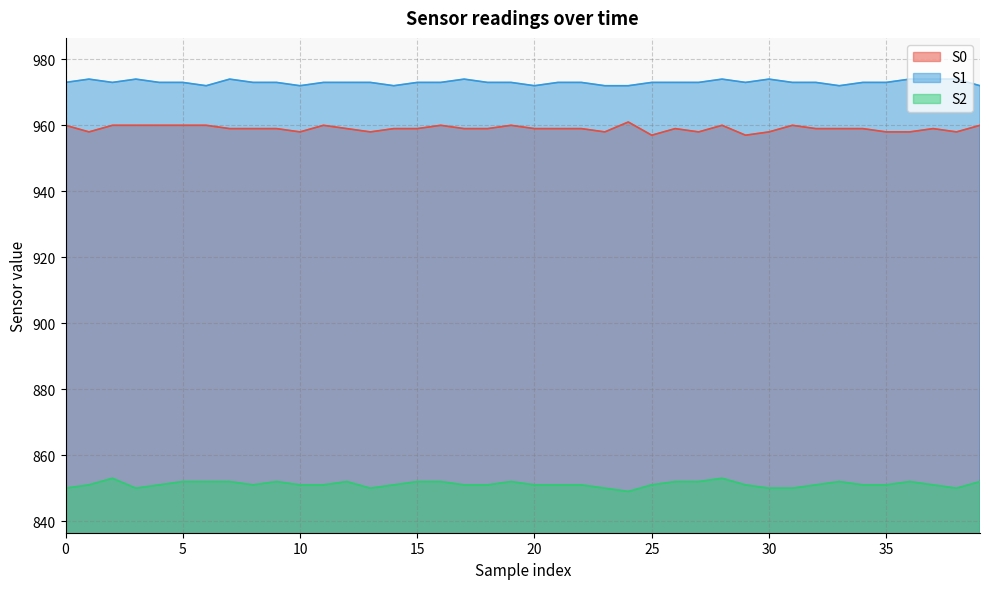

Which category has the lowest value in the S2 series?

24